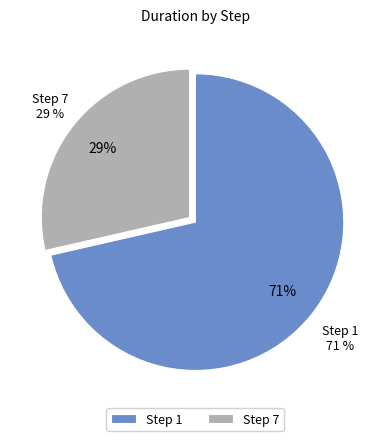

To the nearest percent, what is the average slice percentage?

50%